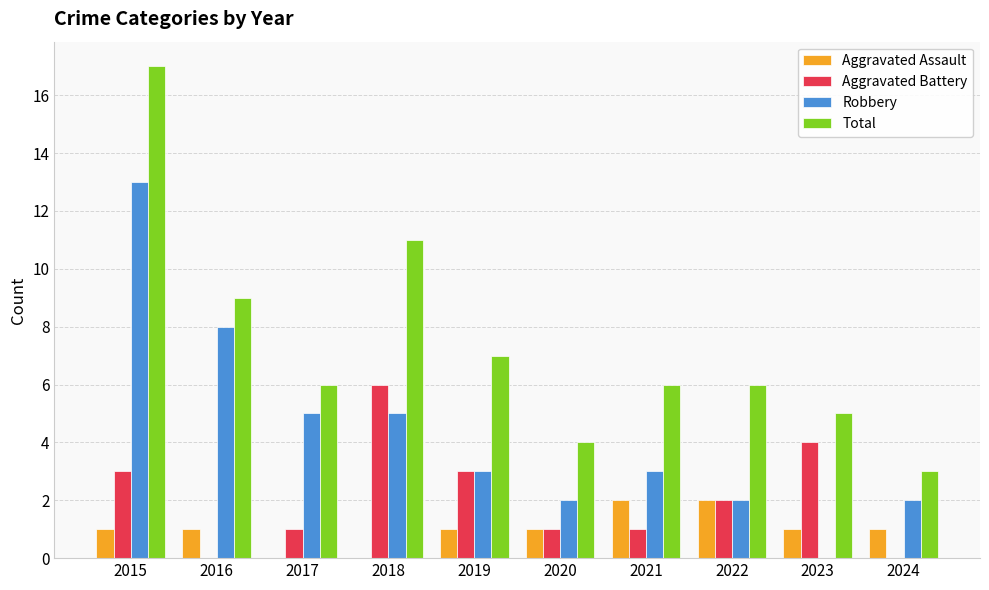

At which label does Total reach its peak?

2015